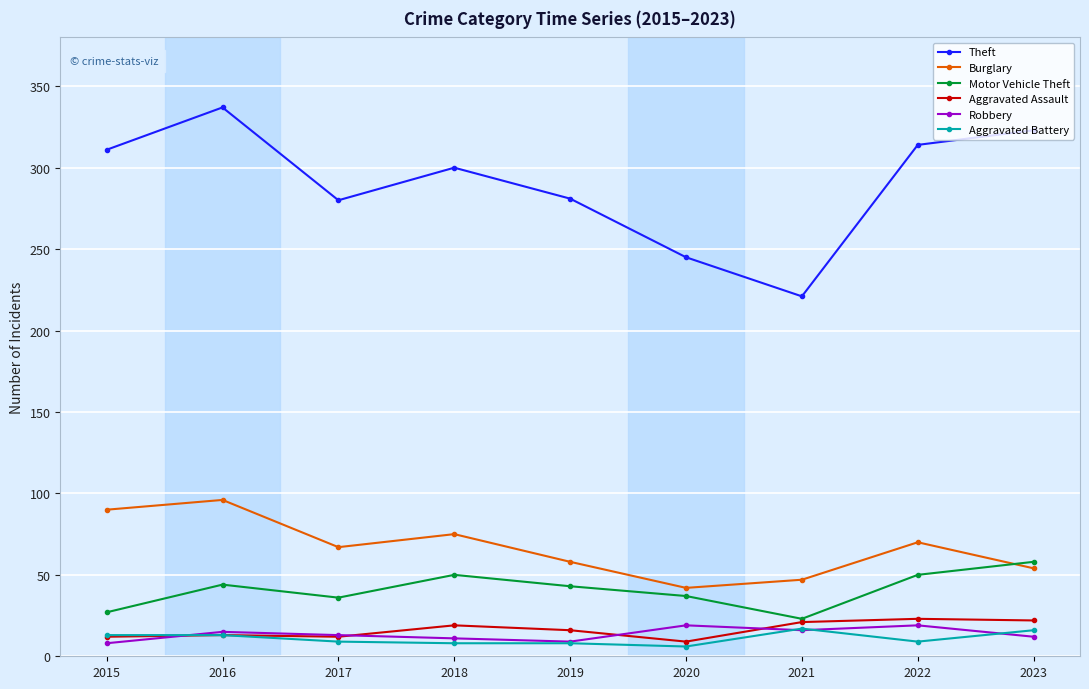

How many distinct data groups are displayed?

6